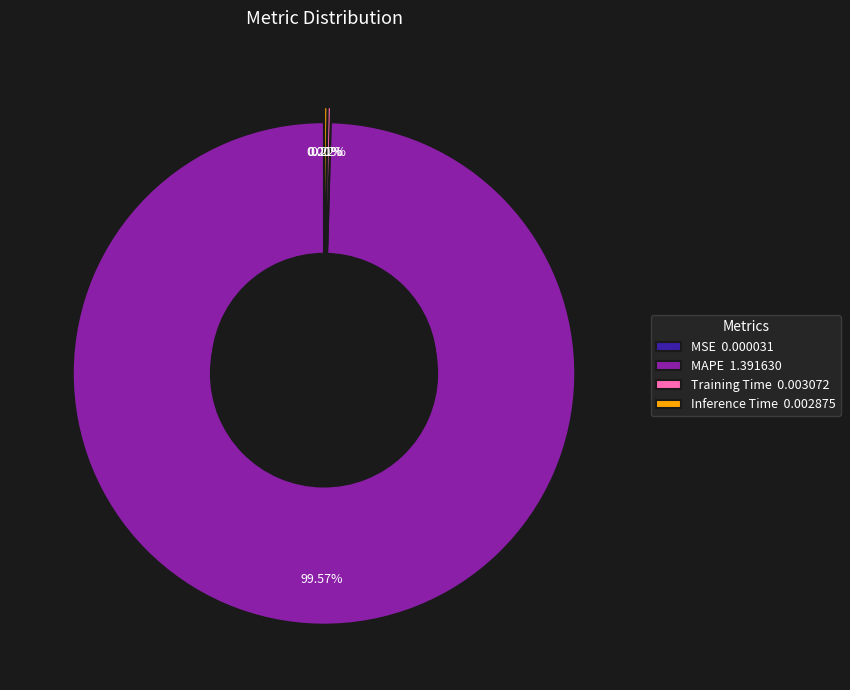

Do Training Time and Inference Time together represent more than half of the pie?

No